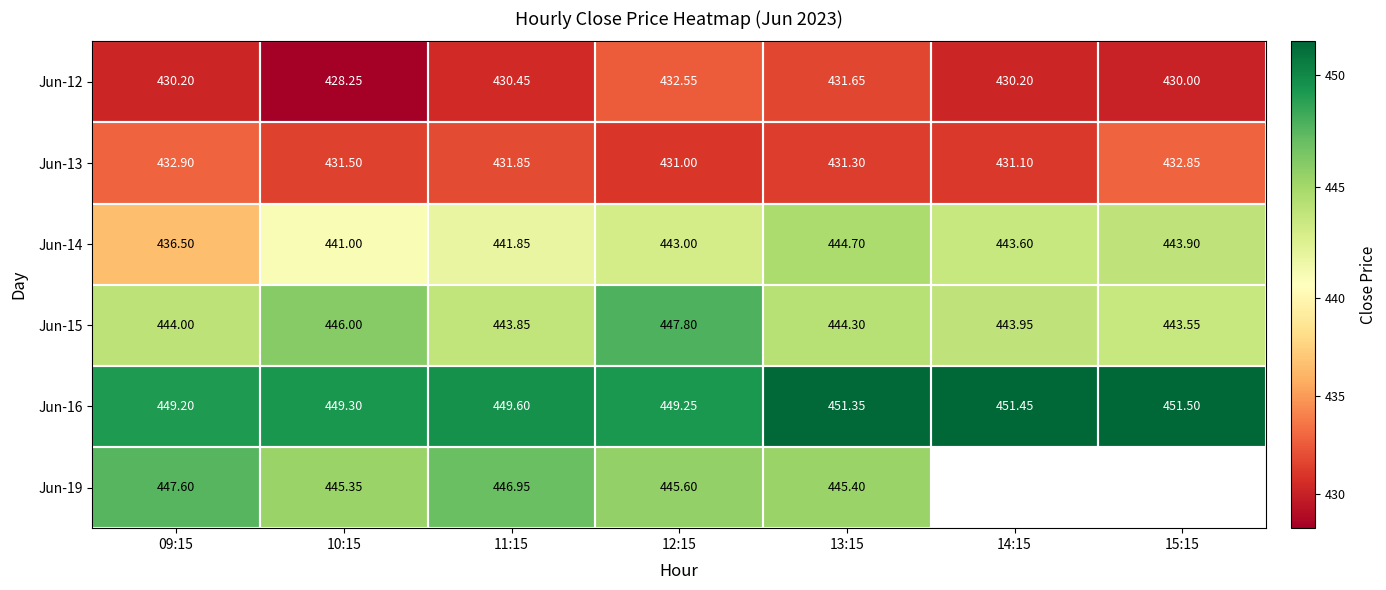

At which category is the sum across all series the highest?

12:15